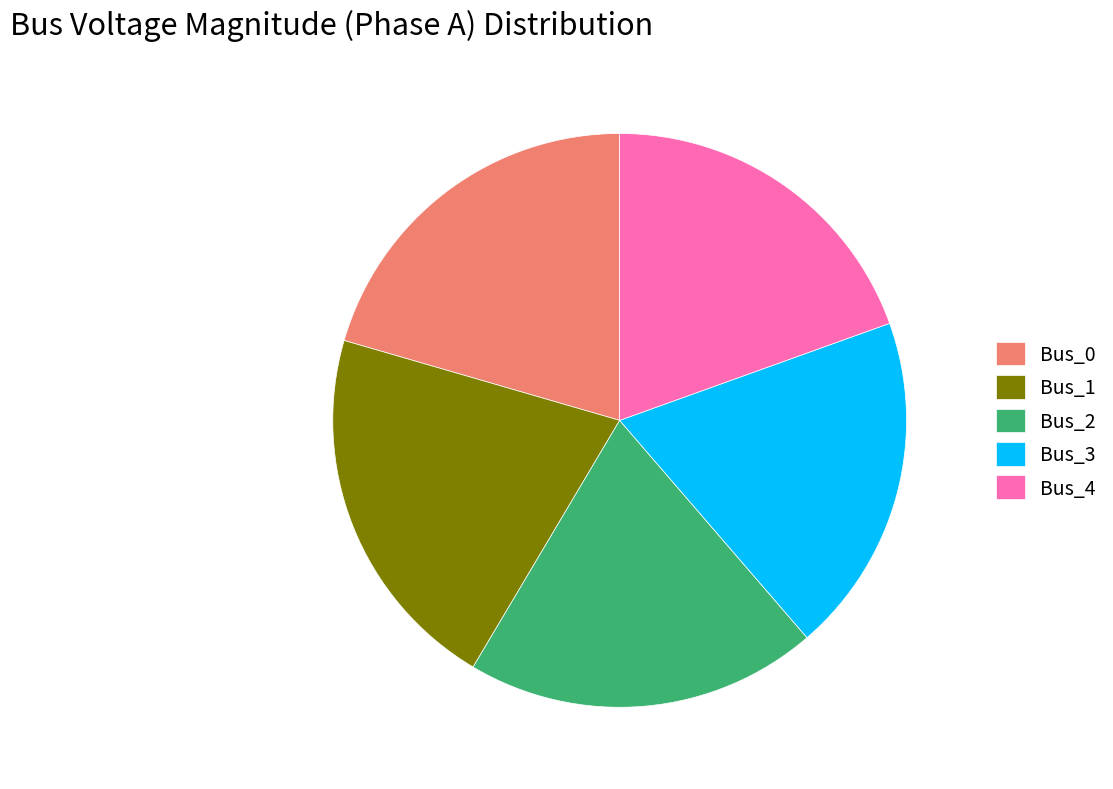

How many segments does this pie chart have?

5